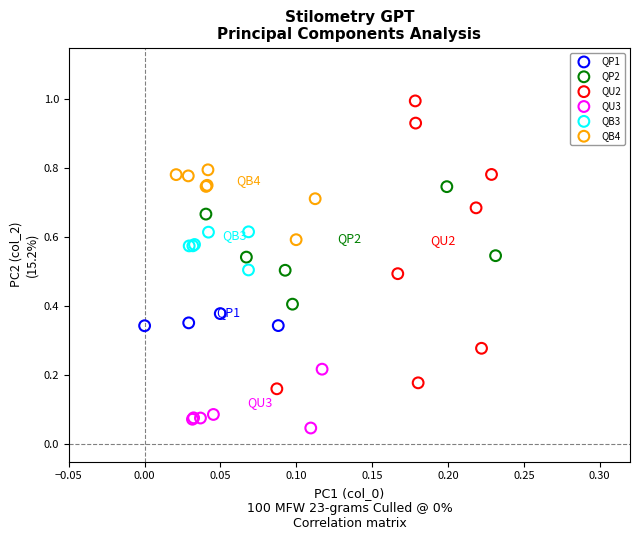

Which series reaches the maximum Y coordinate?

QU2